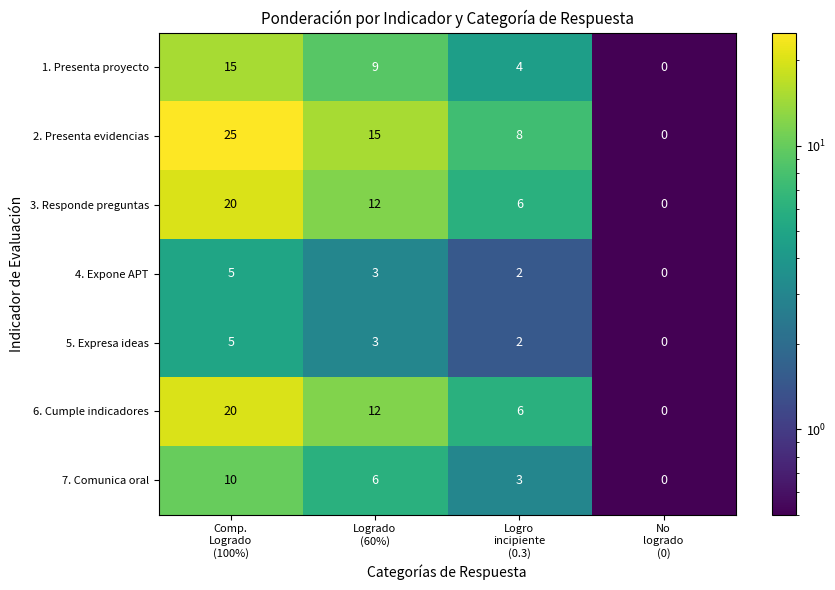

What is the sum of all 4. Expone APT values?

10